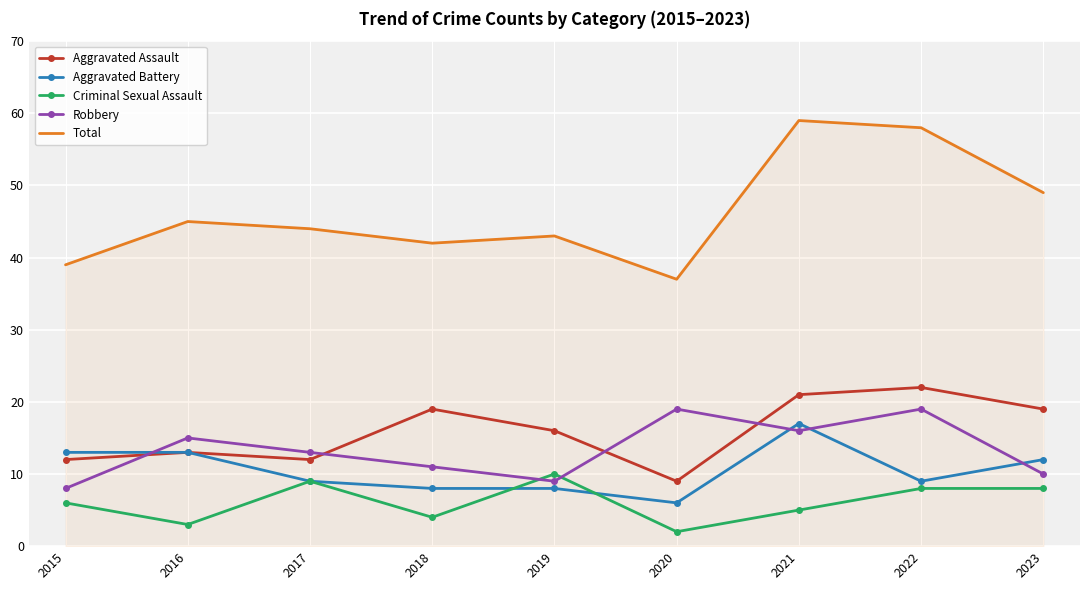

Rank the series at 2018 from lowest to highest value.

Criminal Sexual Assault, Aggravated Battery, Robbery, Aggravated Assault, Total